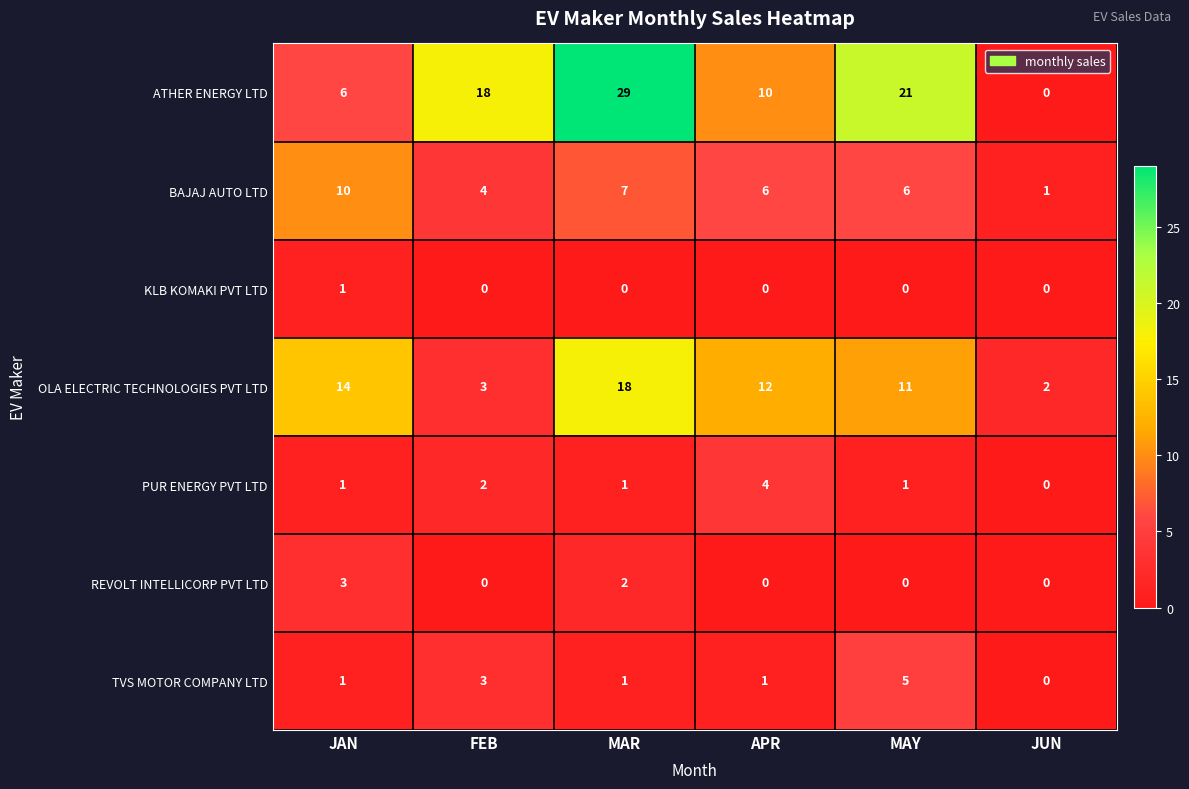

At which category does the chart reach its peak across all series?

MAR